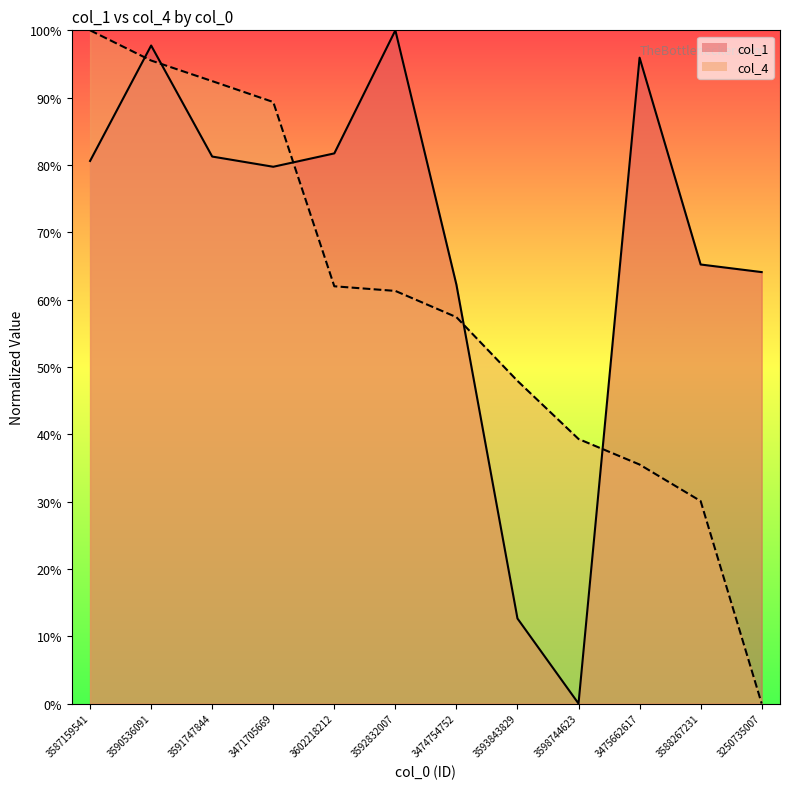

What position from the right is 3471705669?

9